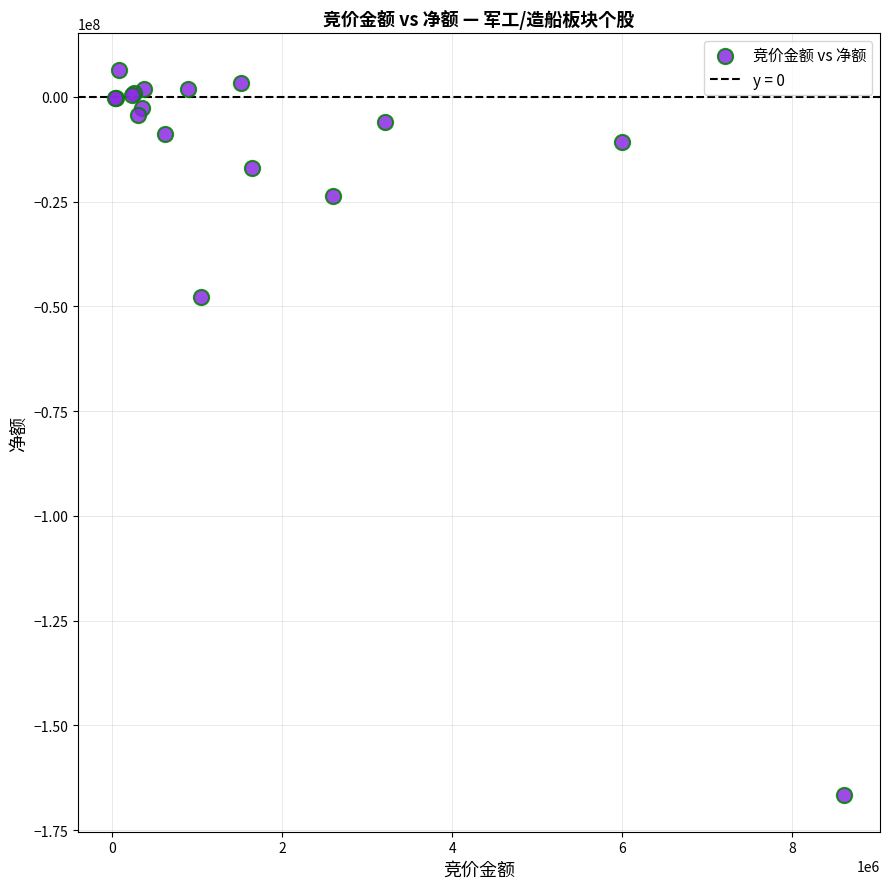

What Y value in the scatter plot is closest to -80124063?

-47727811